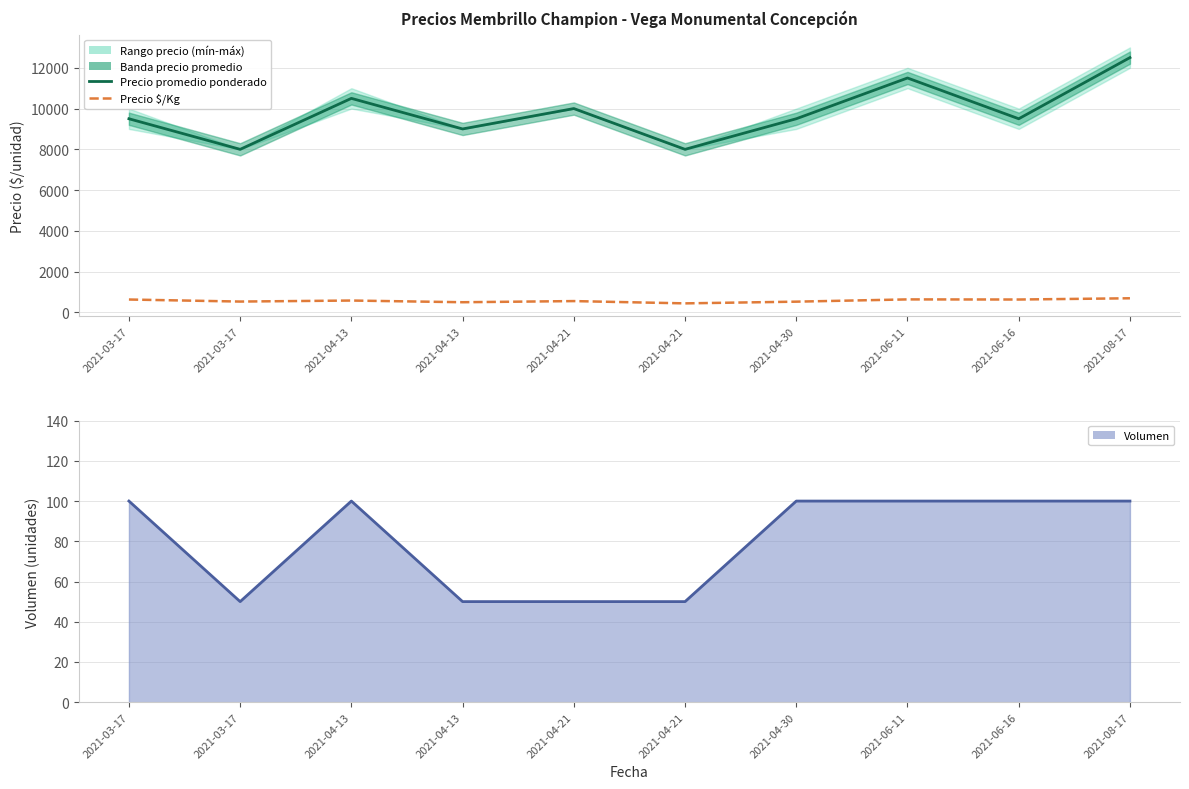

True or false: Volumen and Precio $/Kg cross at least once.

False